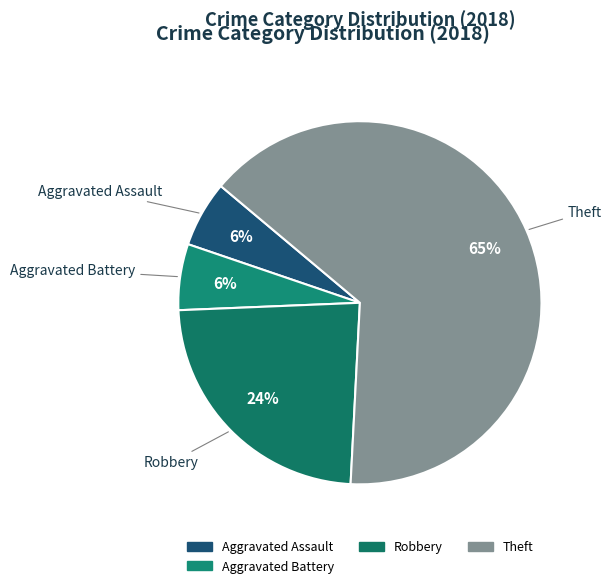

Count the number of slices in the pie.

4